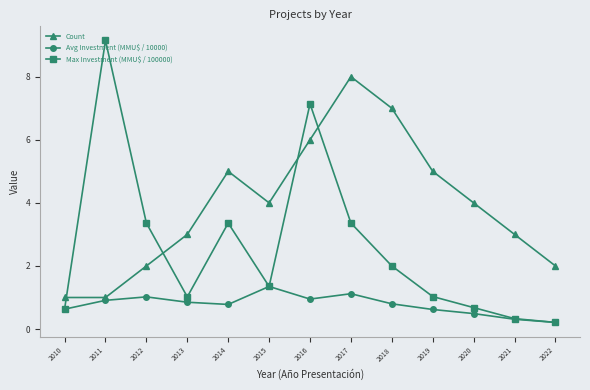

What is the value of the Avg Investment (MMU$ / 10000) point at the 13th from the left?

0.2